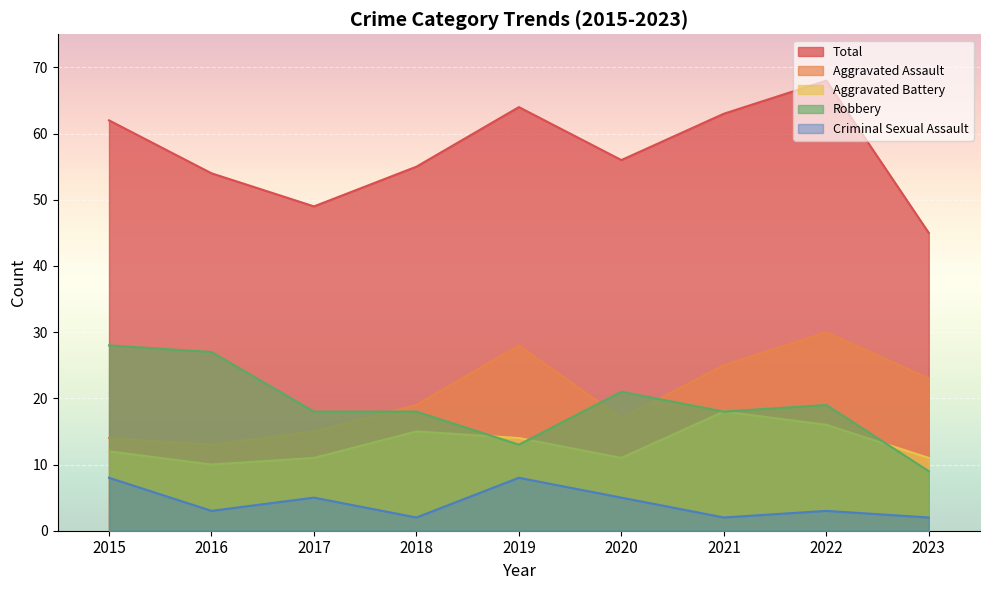

What is the difference between the second highest and minimum values in the Total series?

19